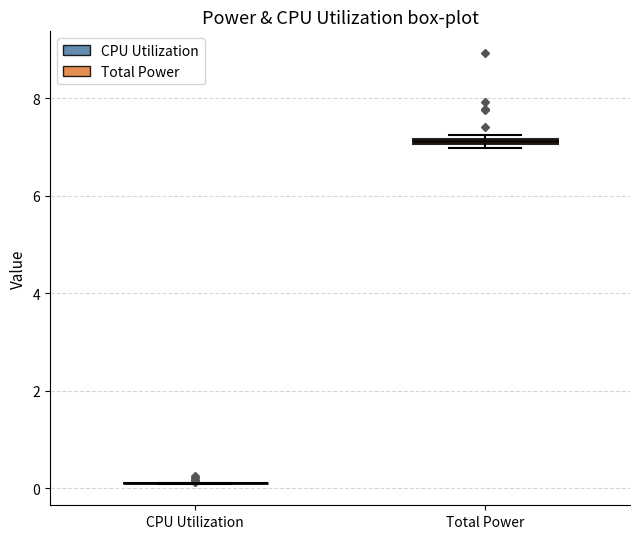

Where is the upper edge of the box for Total Power on the y-axis? The values are not printed on the chart, so give them approximately, as read against the axis.

7.2